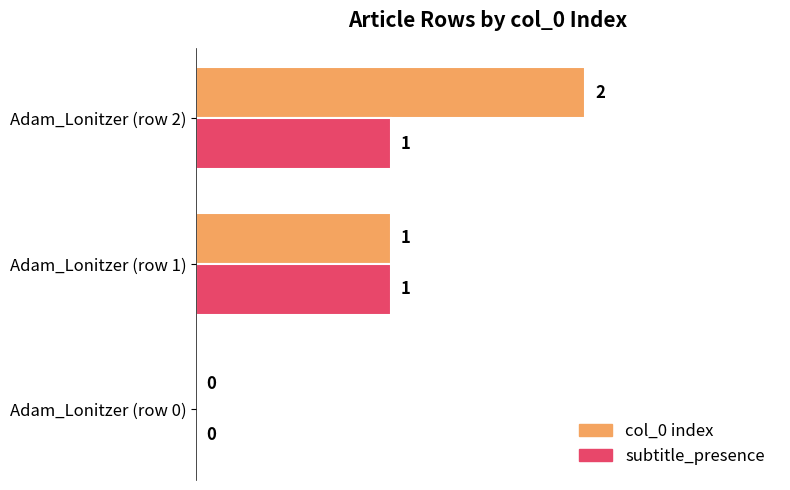

Which series has the largest total across all categories?

col_0 index